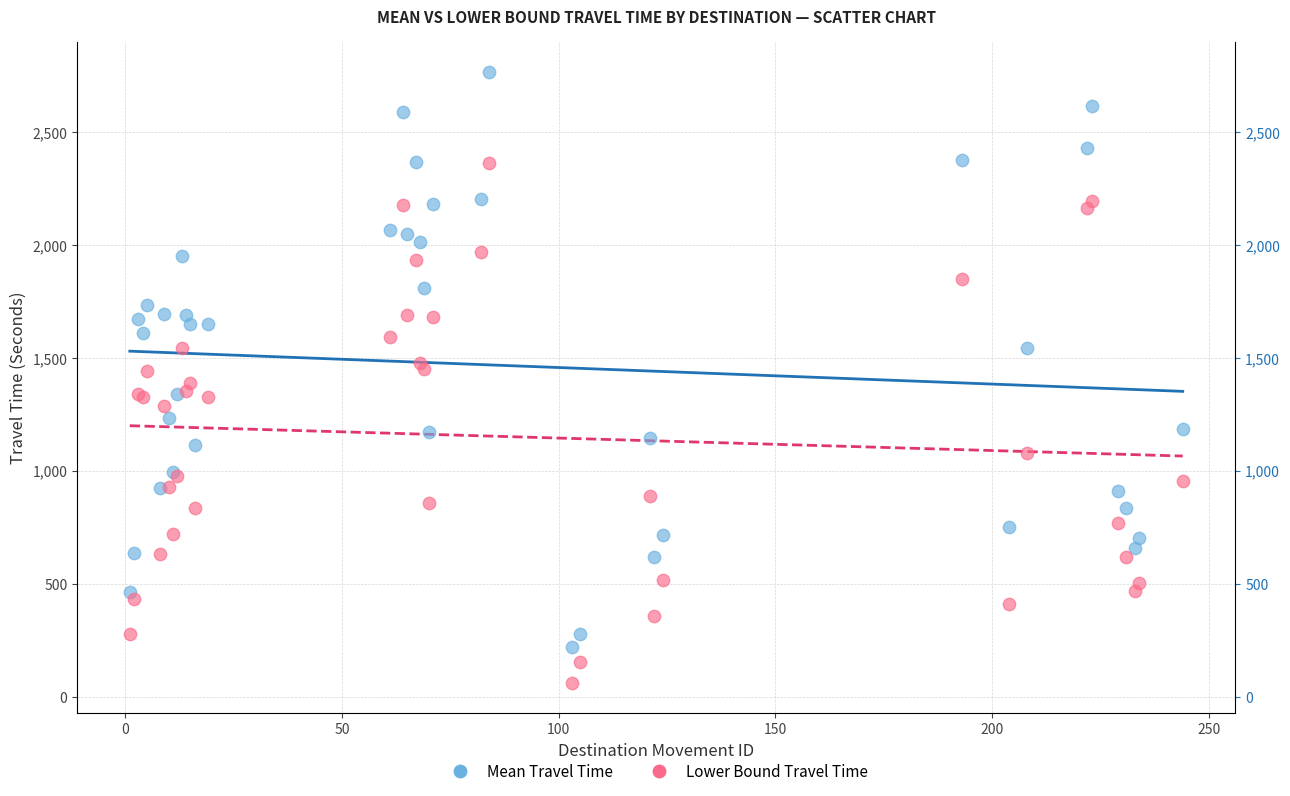

What are all the series names shown in the legend?

Mean Travel Time, Lower Bound Travel Time